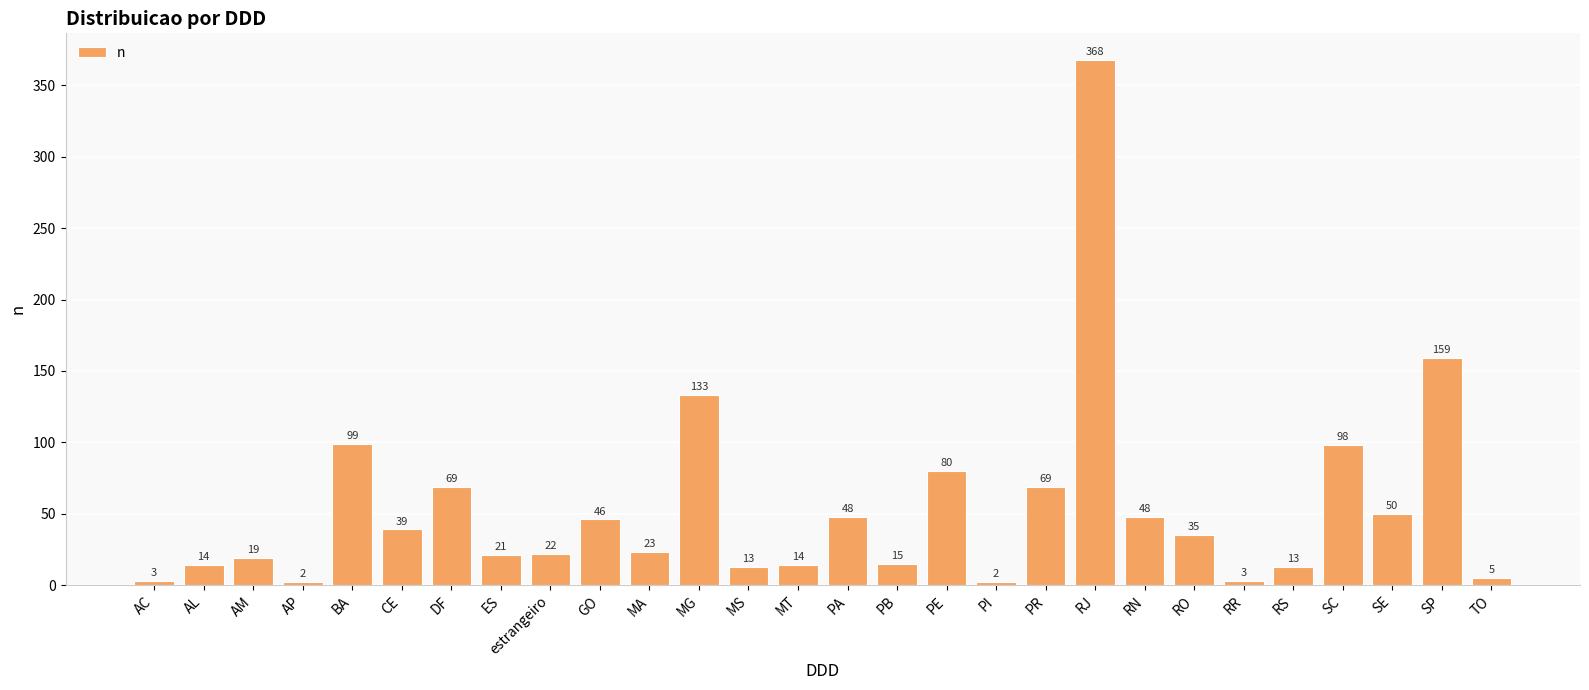

True or false: the data shows 159 at SP.

True